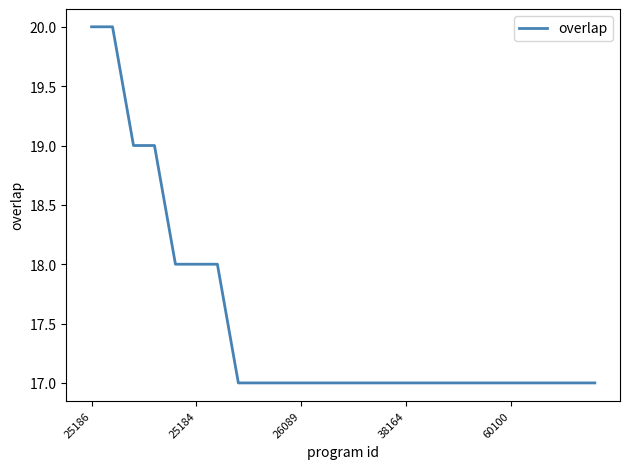

What is the smallest value displayed?

17